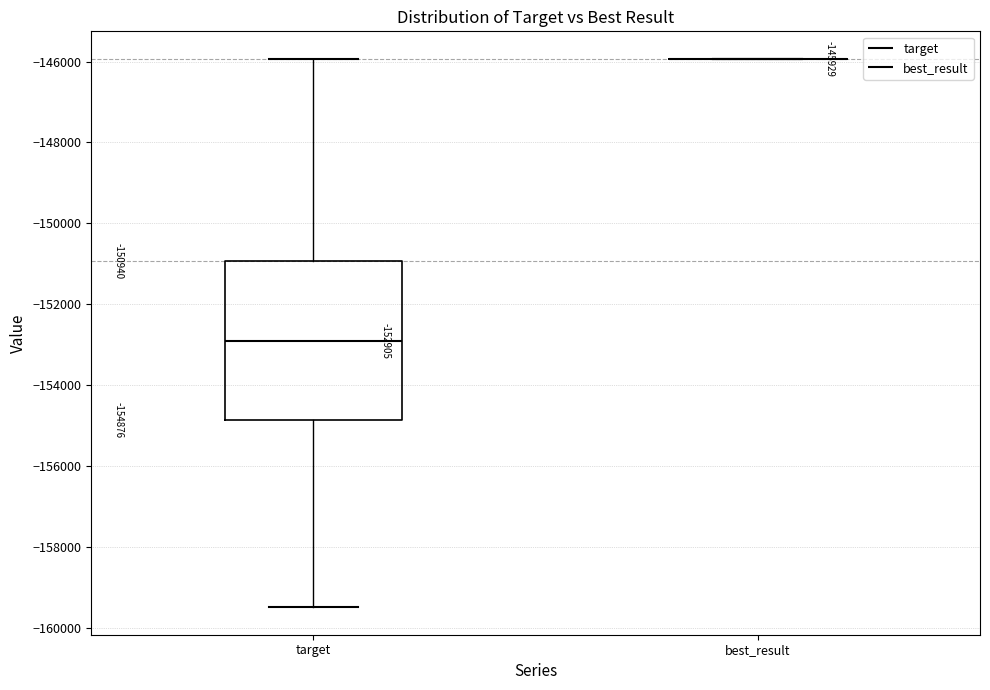

Comparing the boxes themselves (not the whiskers), which one is the tallest?

target